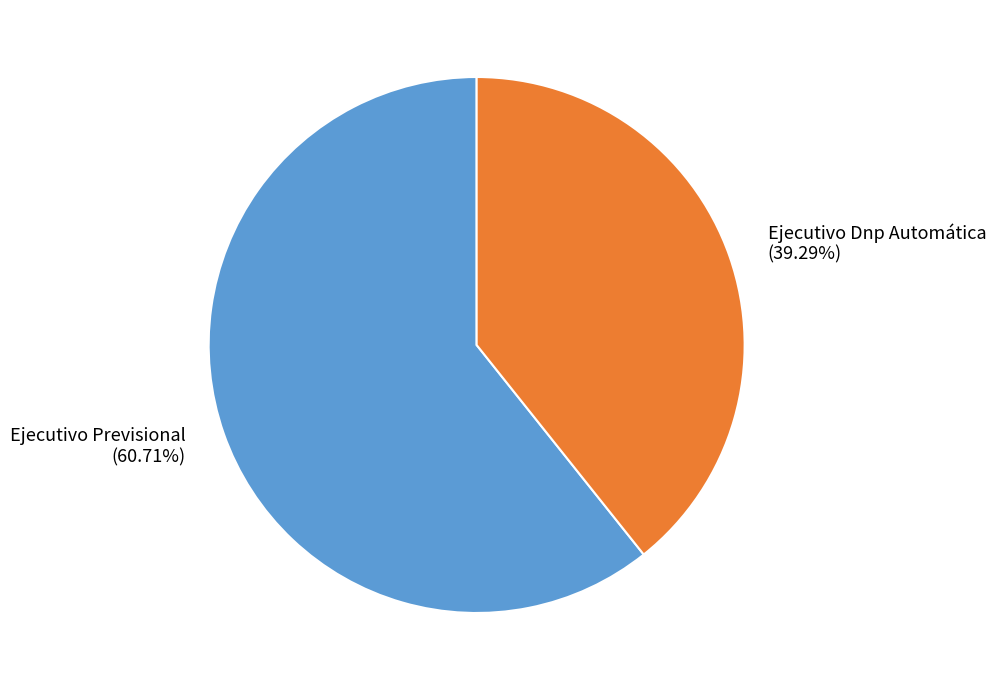

To the nearest percent, what portion does Ejecutivo Previsional represent?

61%